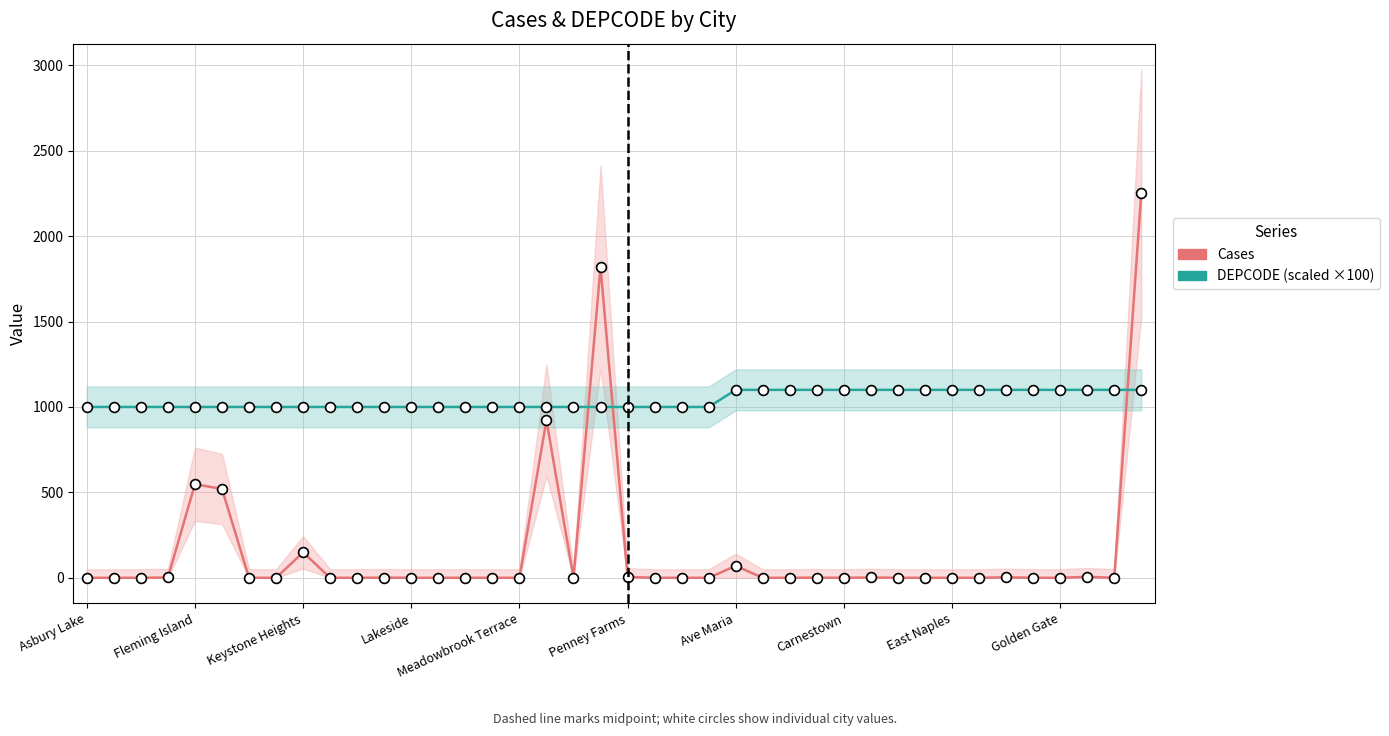

Which series has the largest Y range (max minus min)?

Cases